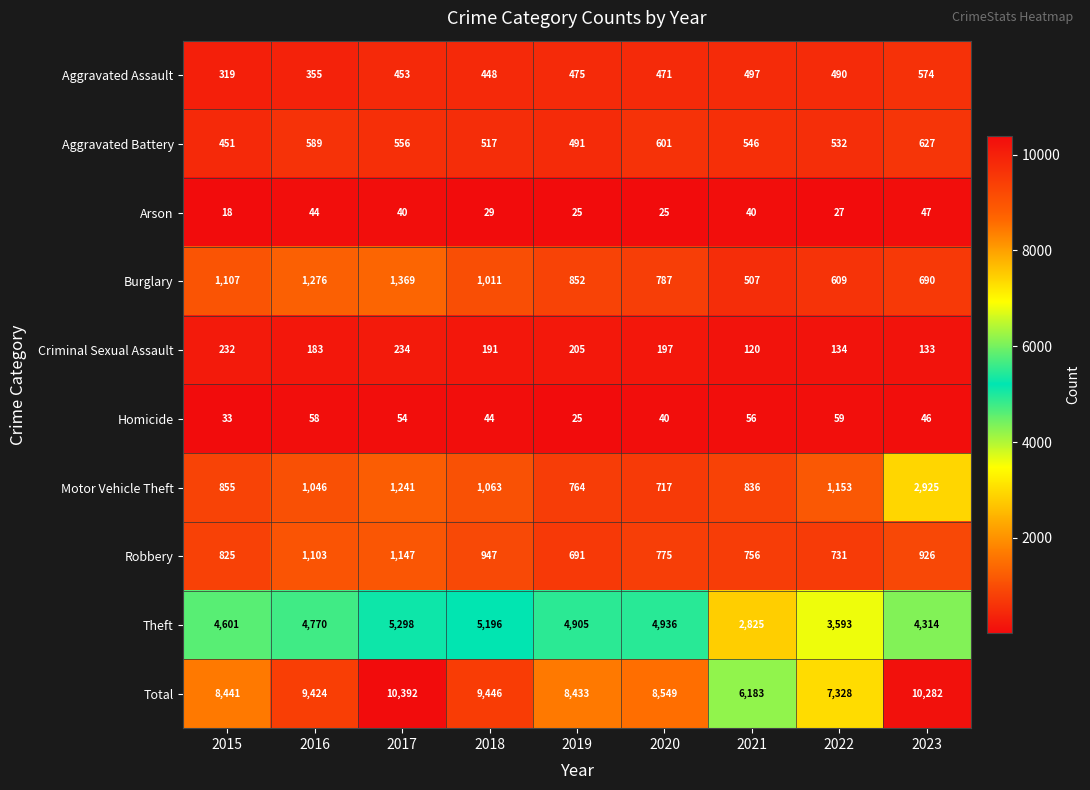

What is the minimum value shown in the chart?

18